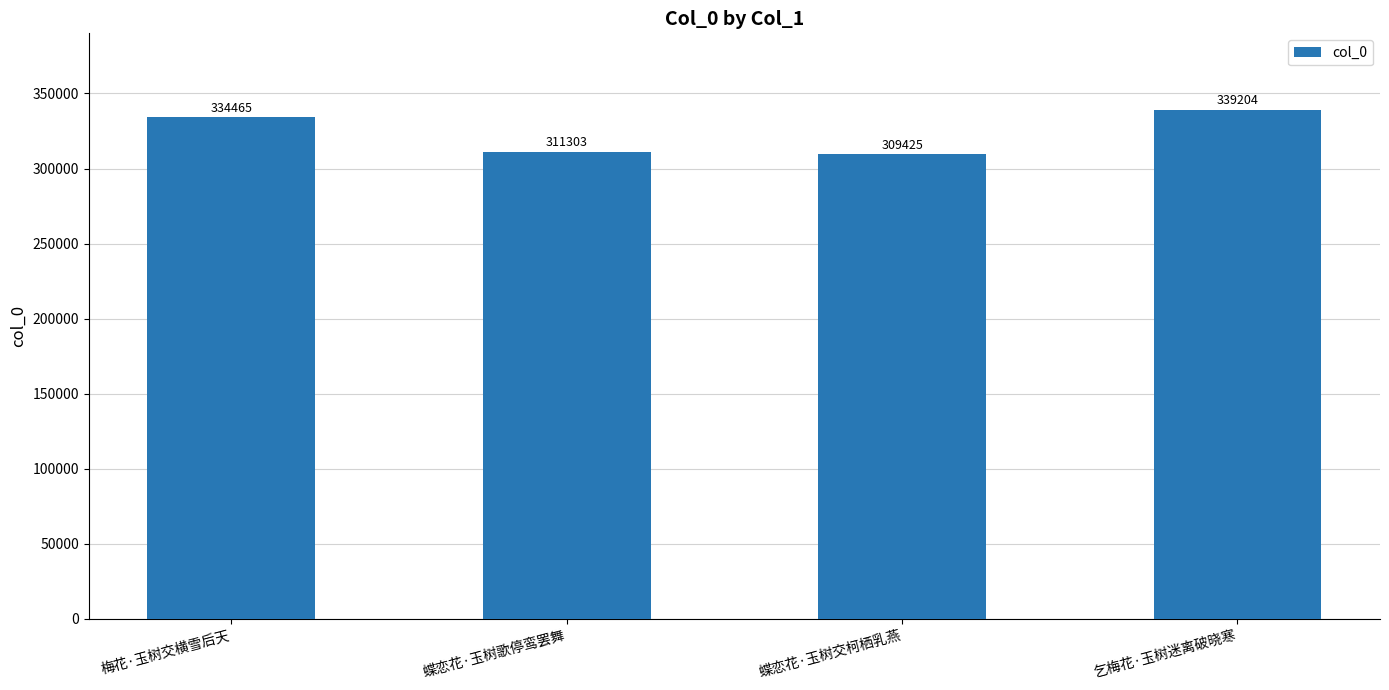

Where is the data nearest to the value 324314?

梅花·玉树交横雪后天